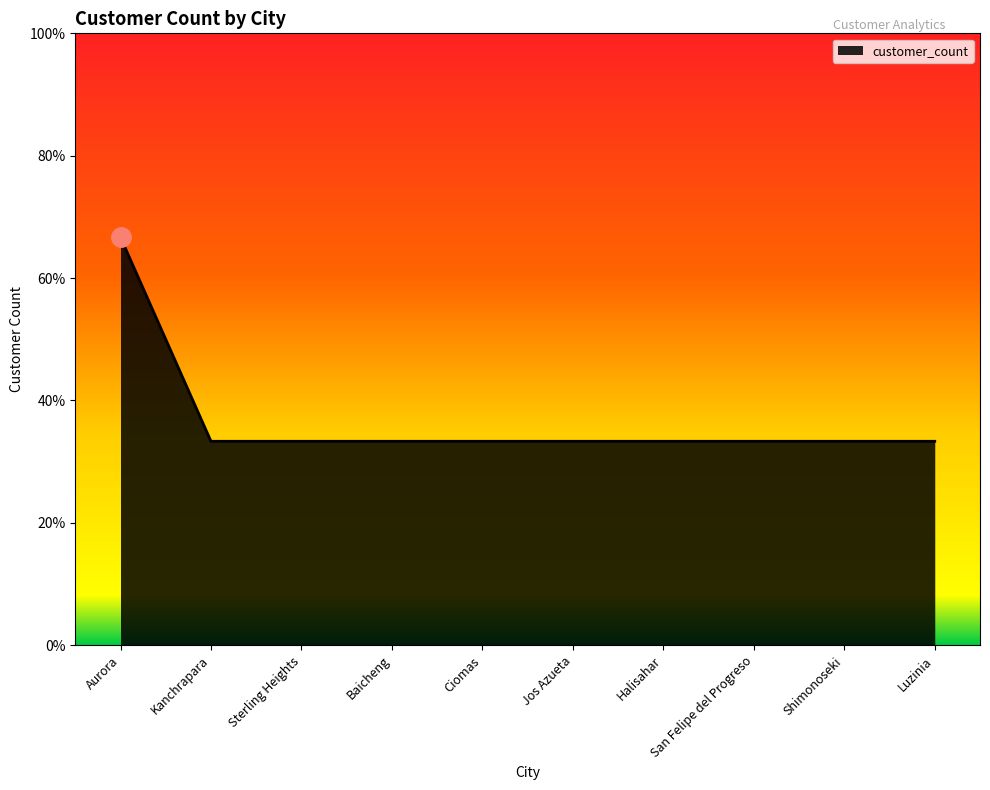

Reading right to left, extract all data points from this chart.

1	1	1	1	1	1	1	1	1	2